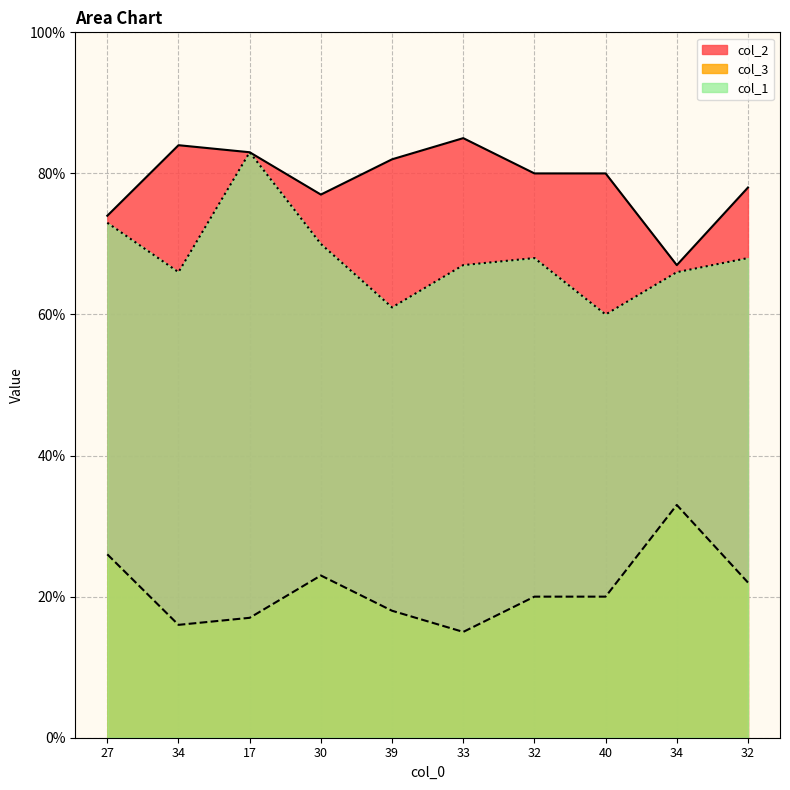

What is the difference between the highest and lowest values at 34?

68